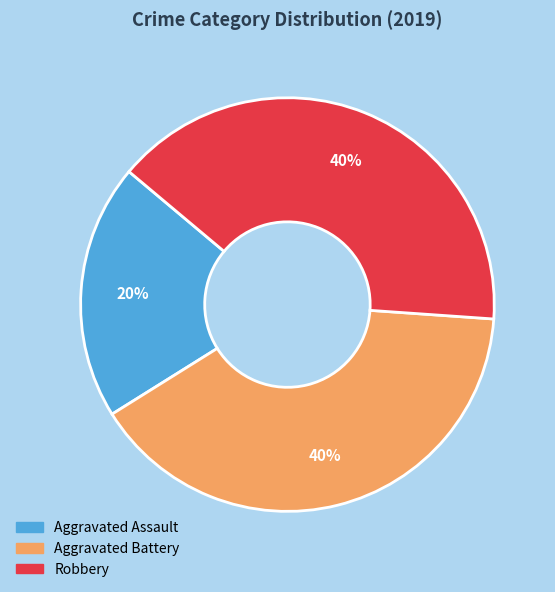

Count the number of slices in the pie.

3